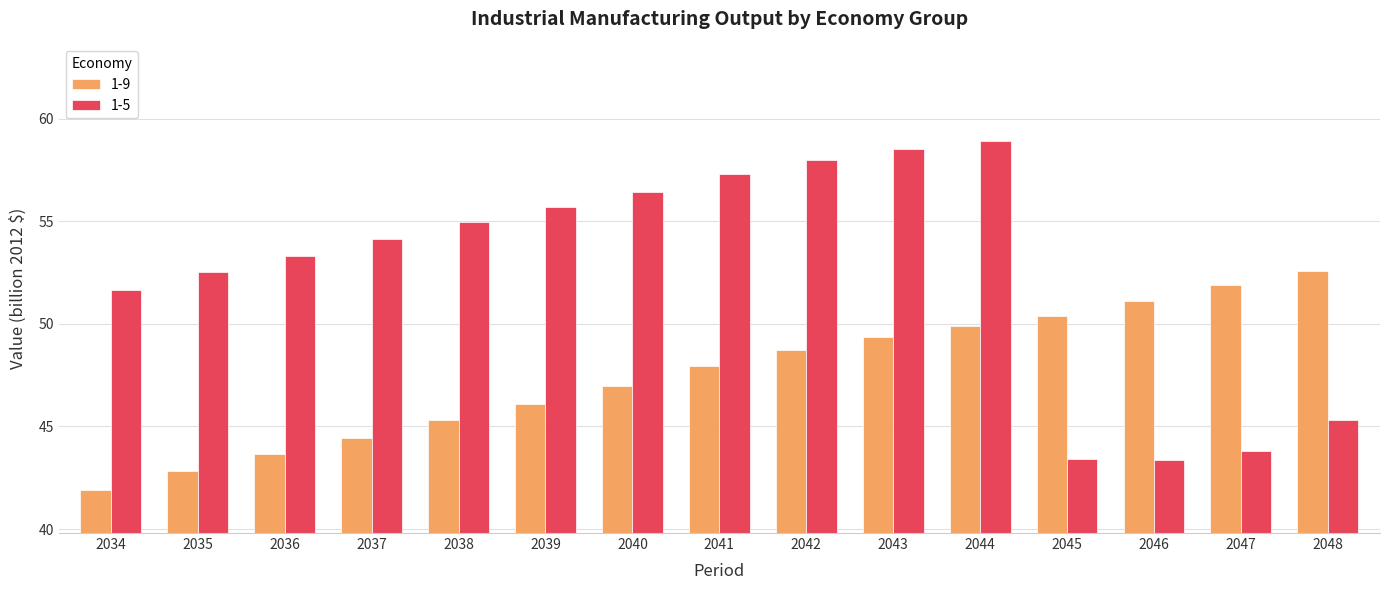

The 1-9 series shows 43.7 at 2036. True or false?

True